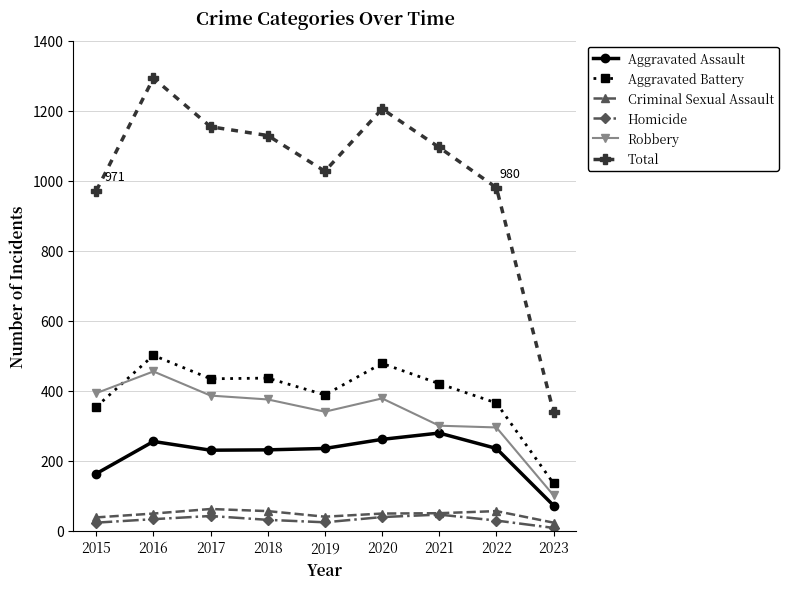

What is the average value of the Aggravated Battery series?

390